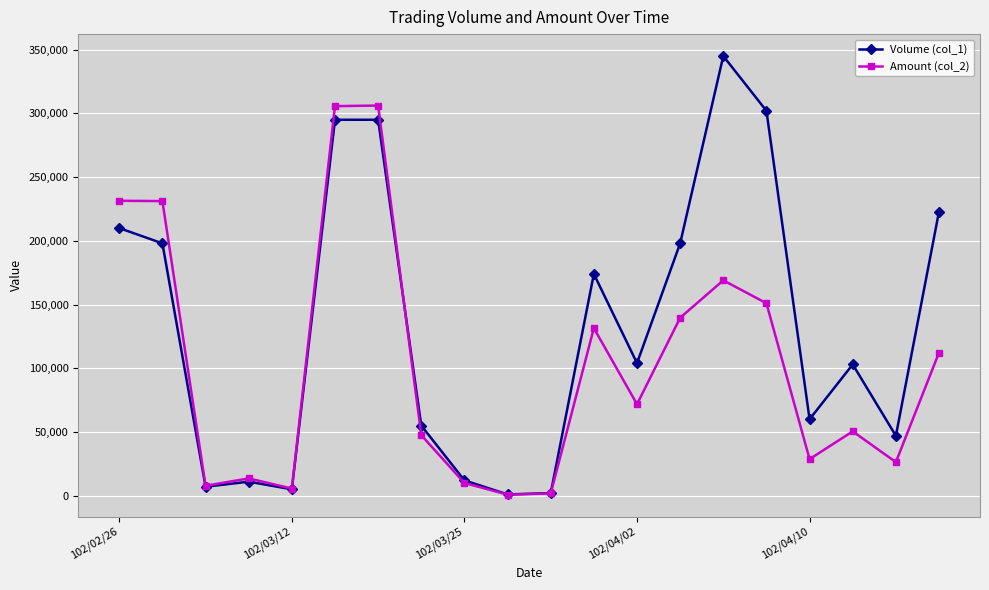

Rank the series by their maximum value, from highest to lowest.

Volume (col_1), Amount (col_2)